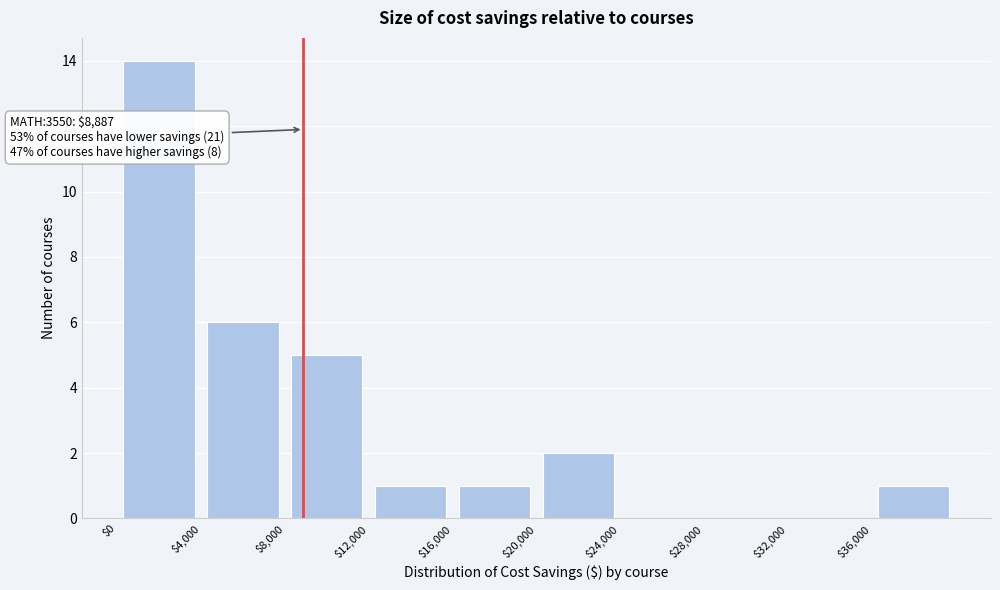

Over which range of the x-axis is the bar tallest?

0 to 4000